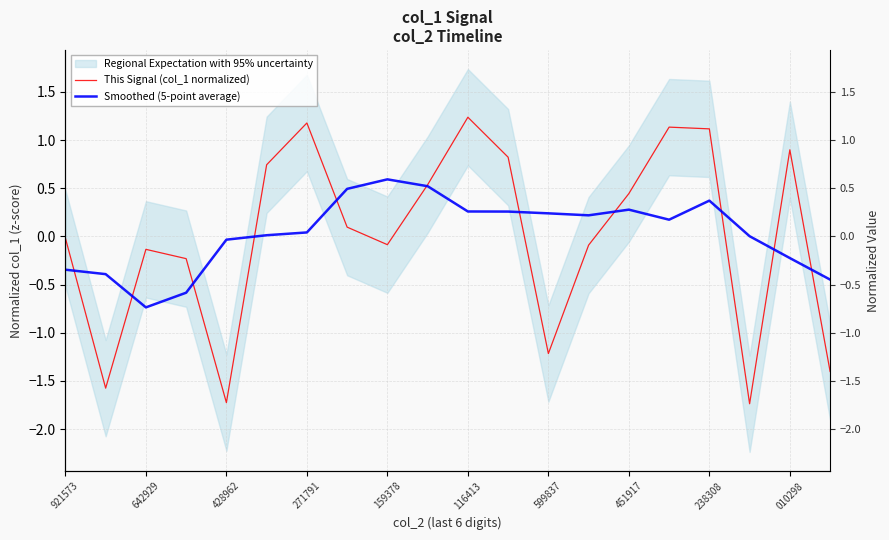

How many values in the This Signal (col_1 normalized) series exceed 0?

10